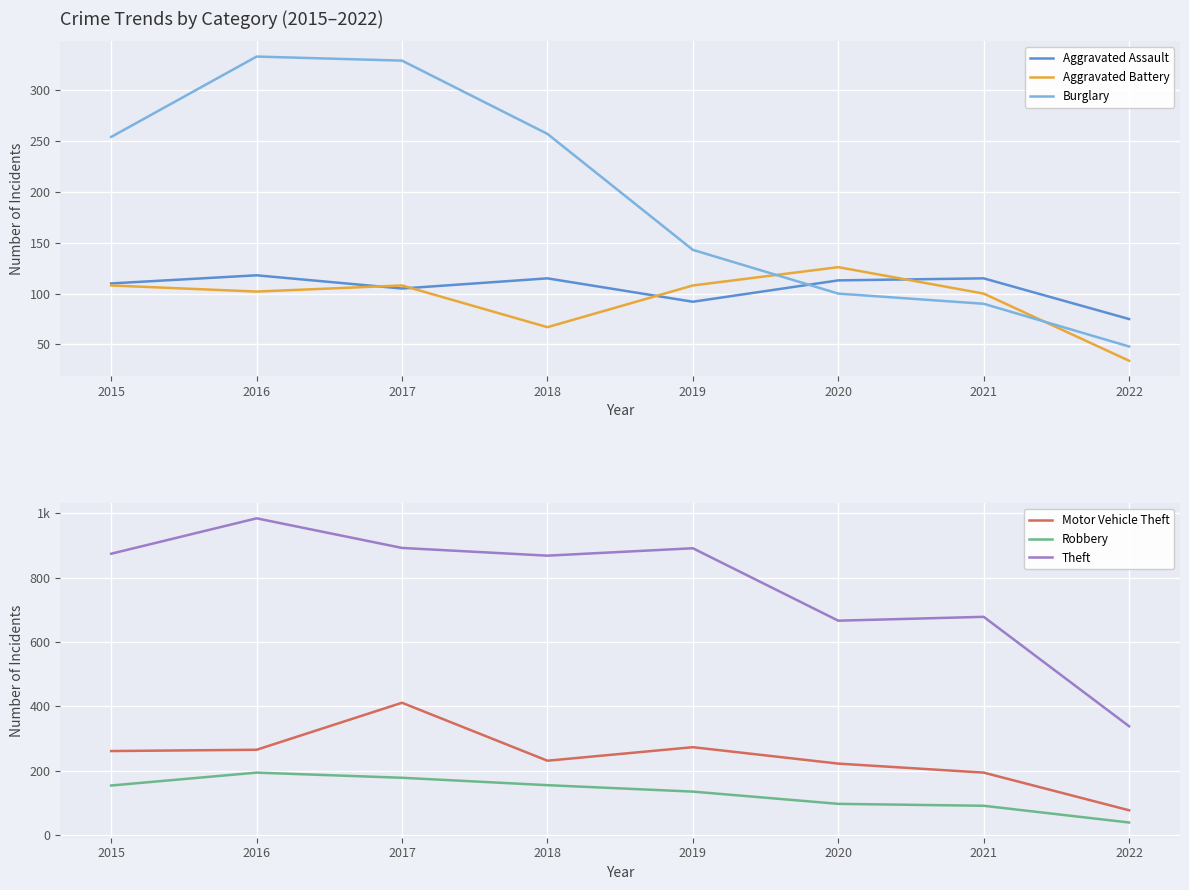

In Robbery, how many points are higher than both neighbors (excluding endpoints)?

1